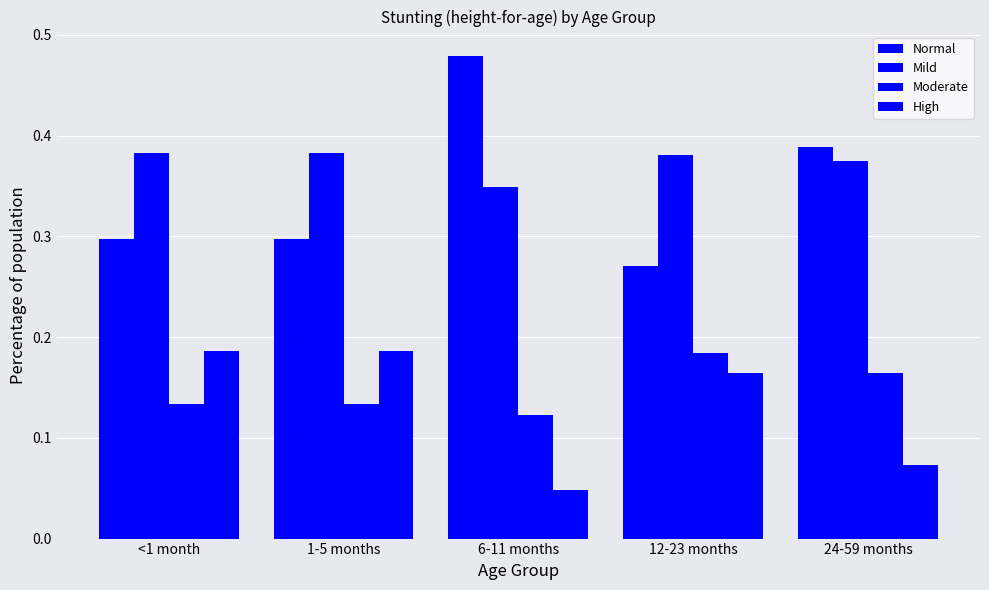

What is the sum of all Mild values?

1.9